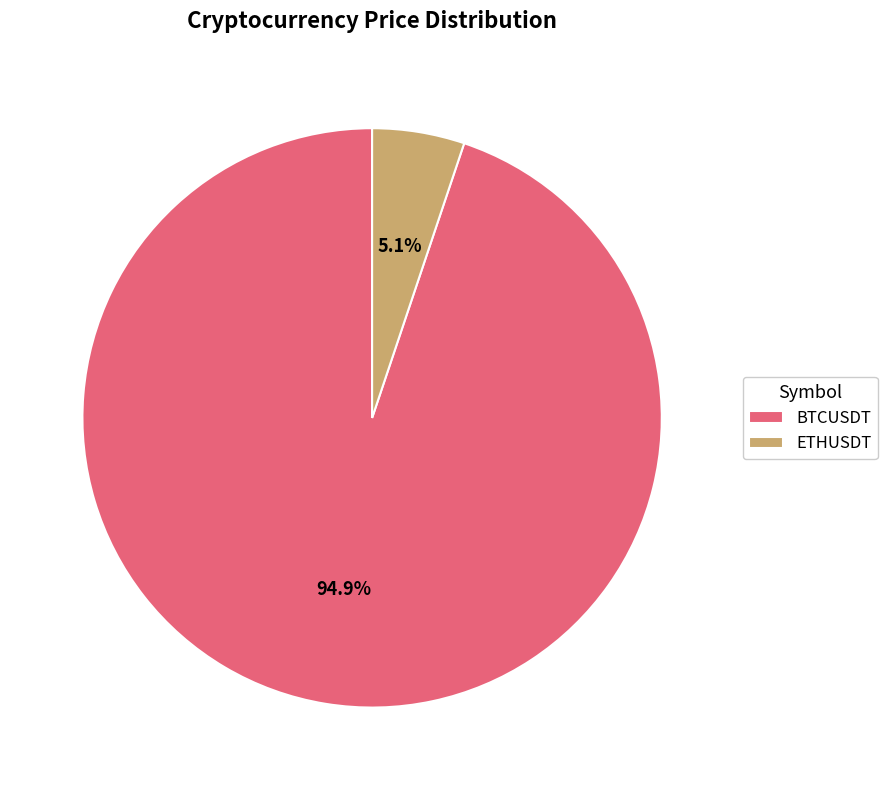

Is it true that ETHUSDT is 5% of the pie?

True